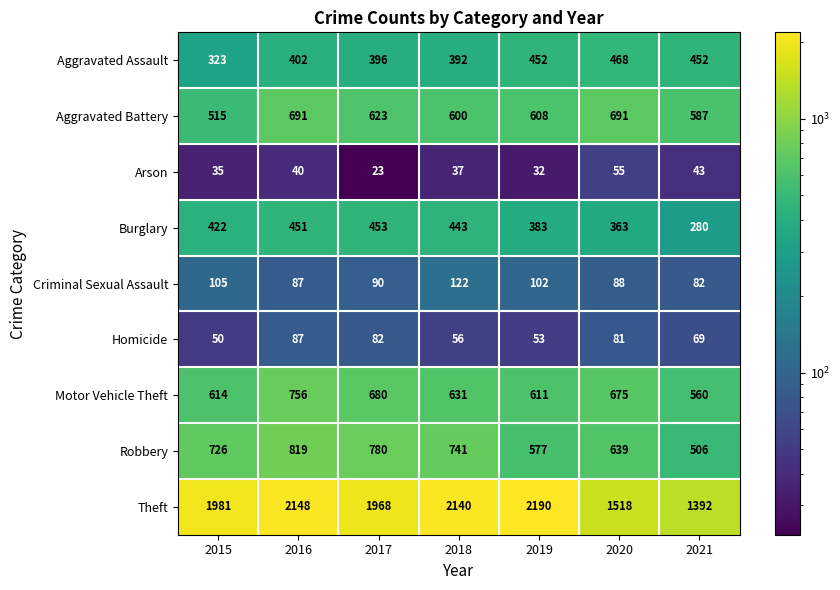

Rank the series by their maximum value, from lowest to highest.

Arson, Homicide, Criminal Sexual Assault, Burglary, Aggravated Assault, Aggravated Battery, Motor Vehicle Theft, Robbery, Theft